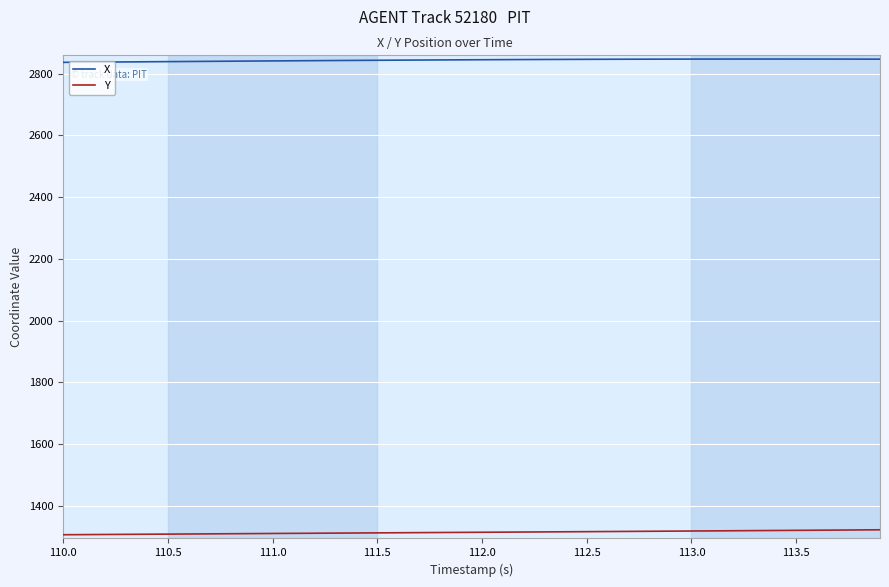

List the series in order of their overall mean, lowest first.

Y, X